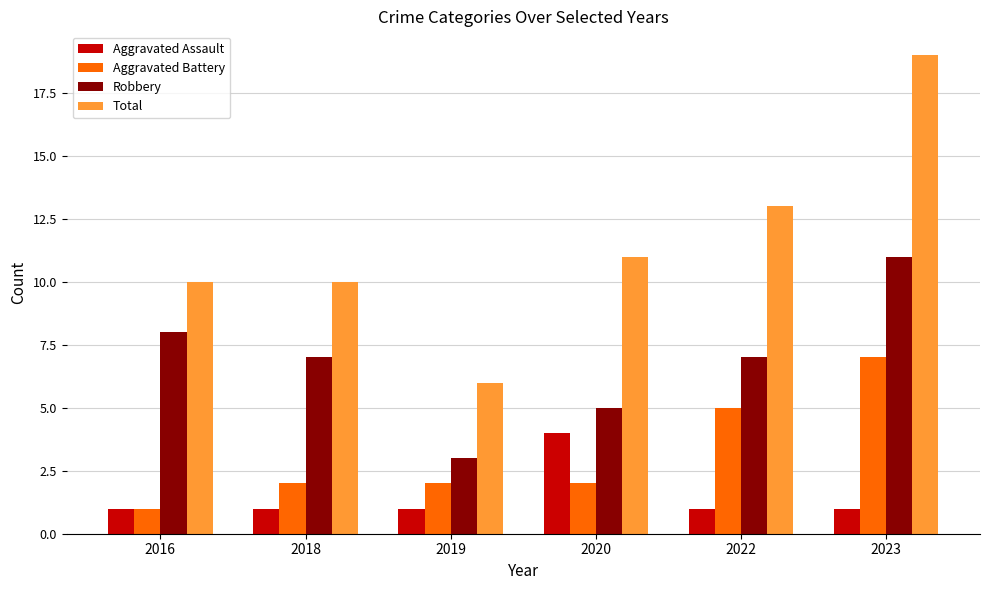

What is the average value of the Robbery series?

7